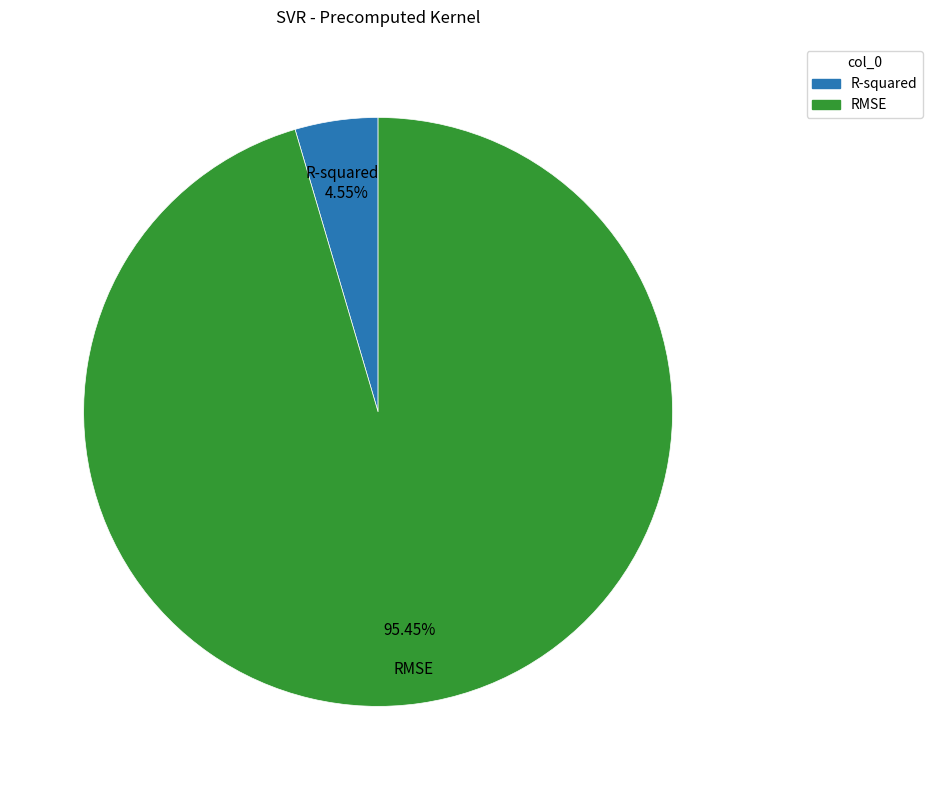

To the nearest percent, what portion does R-squared represent?

5%